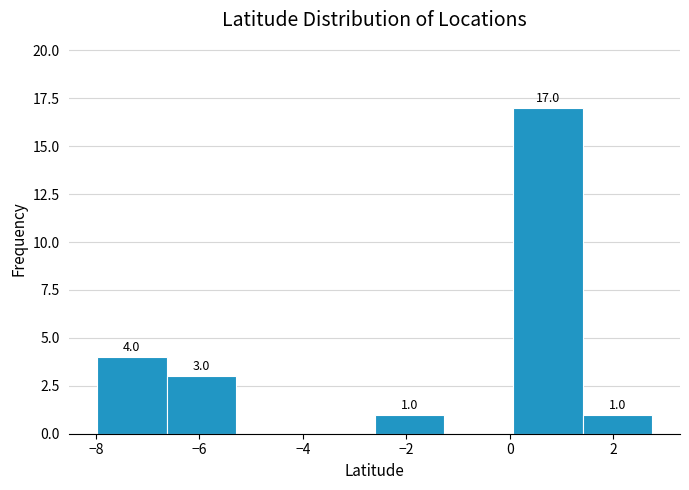

Over which range of the x-axis is the bar tallest?

0.0 to 1.4